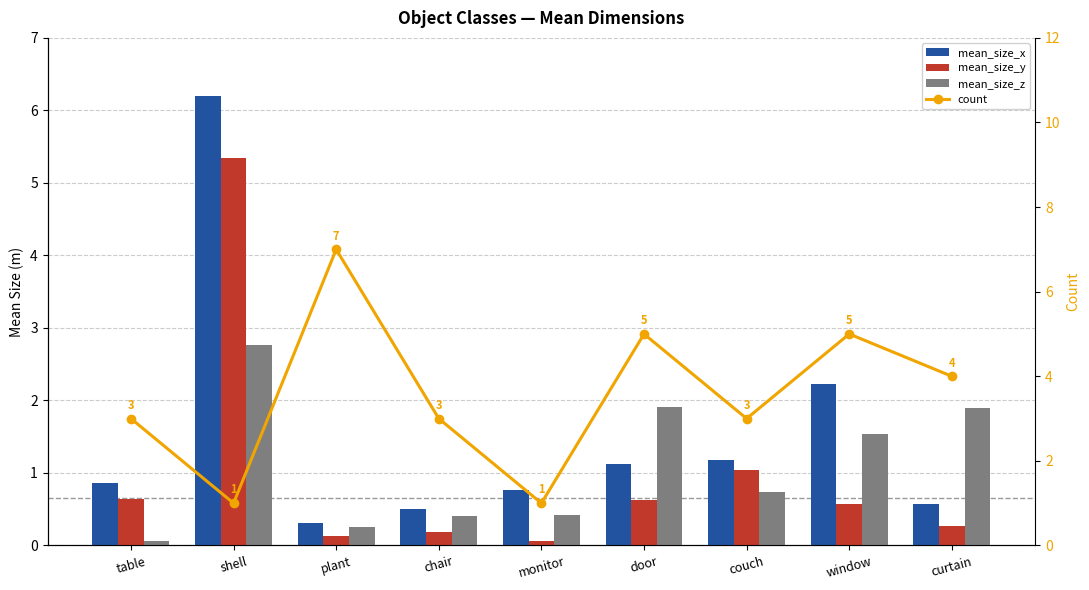

What is the value of the count bar at the 5th from the left?

1.0